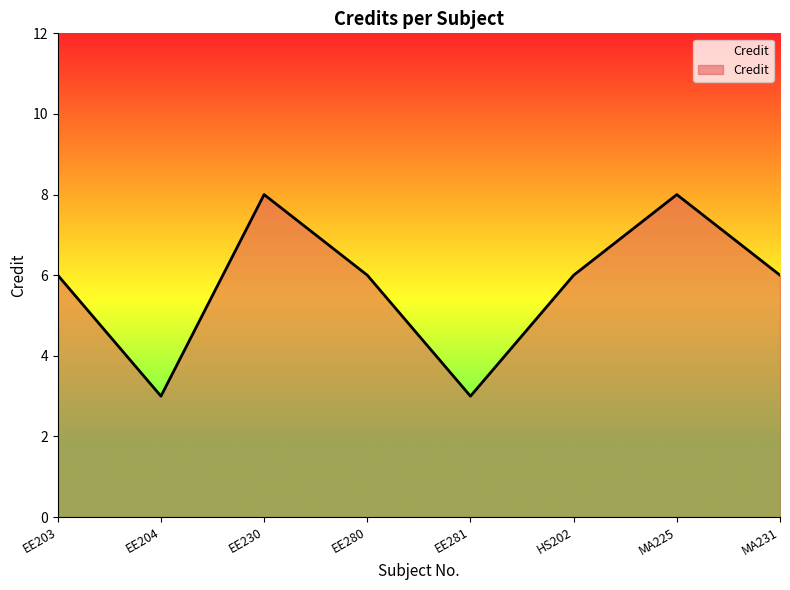

What position from the left is EE203?

1